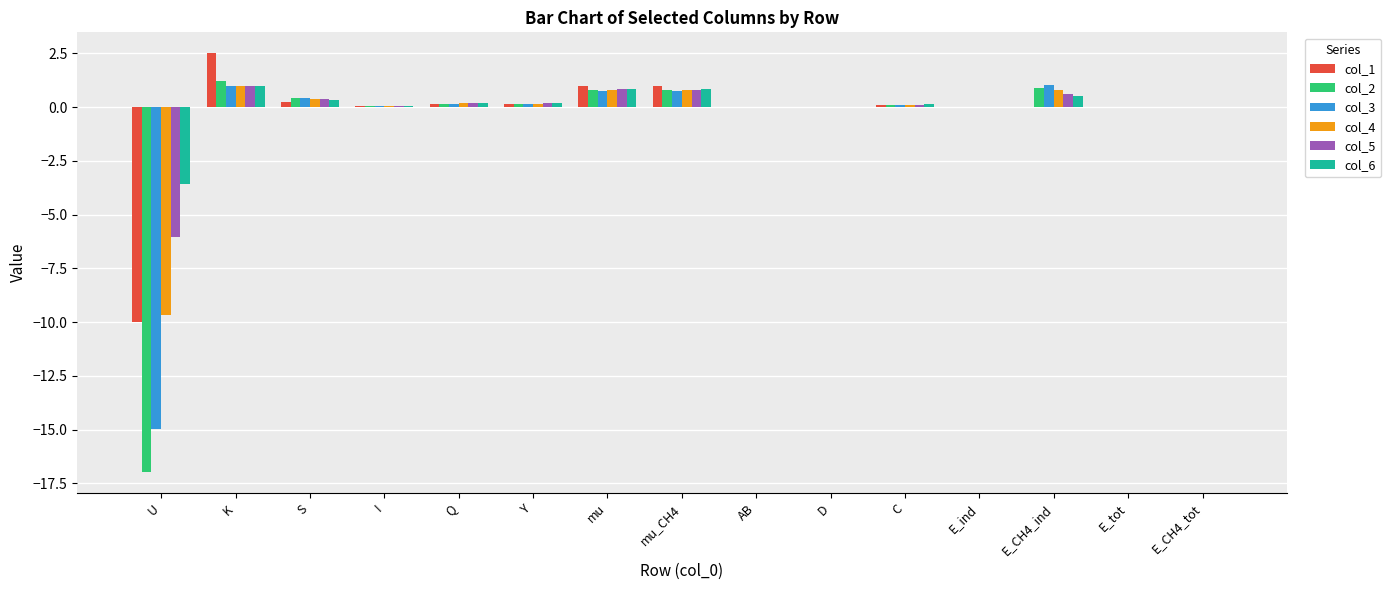

Count the number of data series in this chart.

6